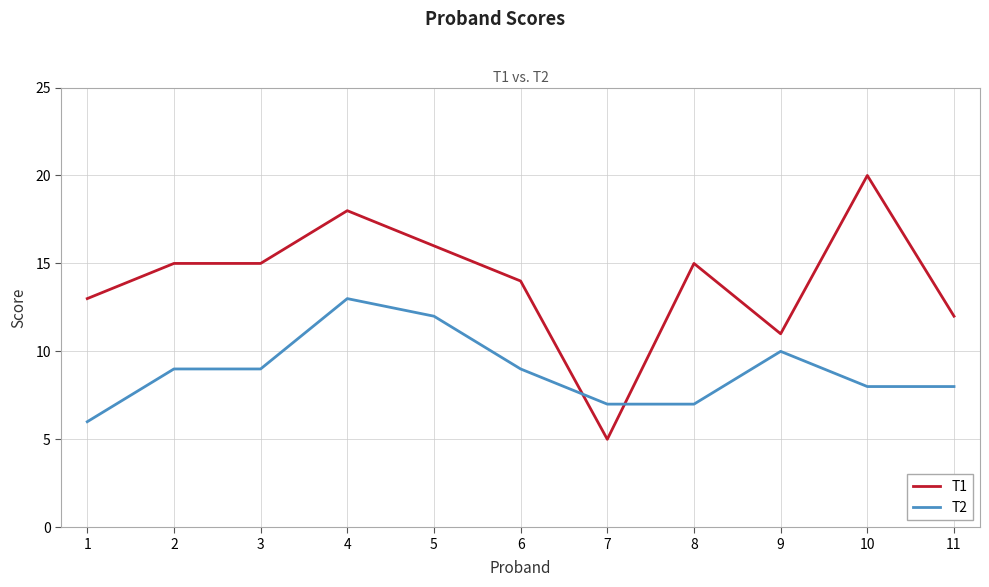

Which series has the largest range (max minus min)?

T1